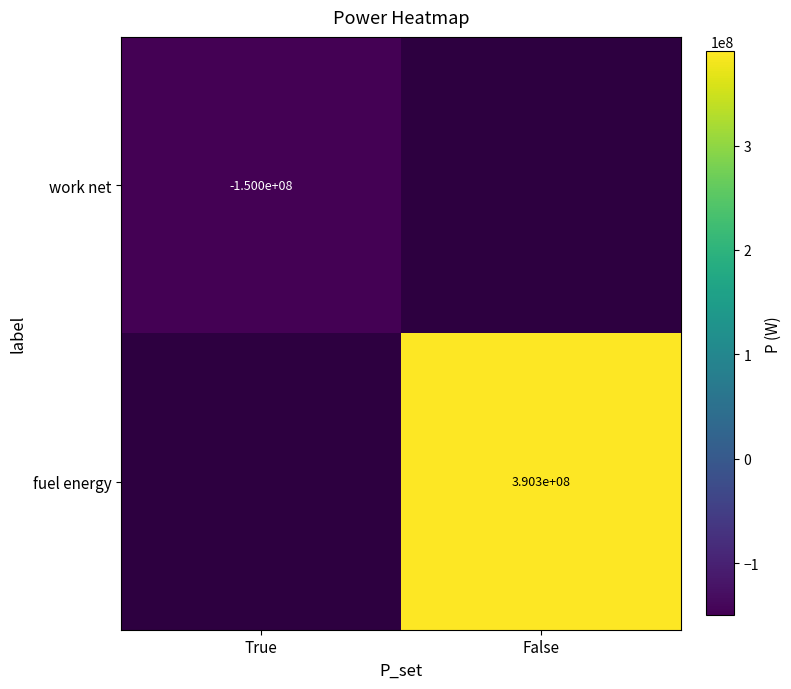

Read the work net value at True.

-150000000.0